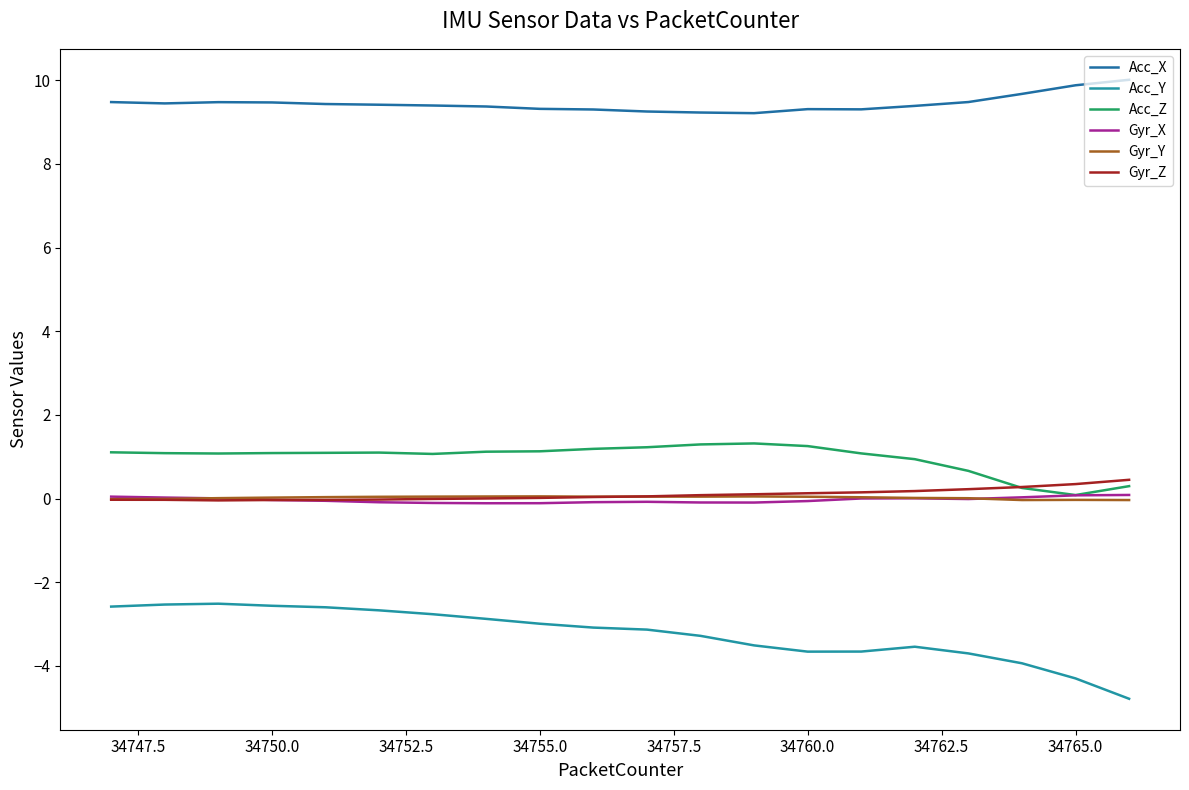

What is the highest value of the Gyr_Z series?

0.4